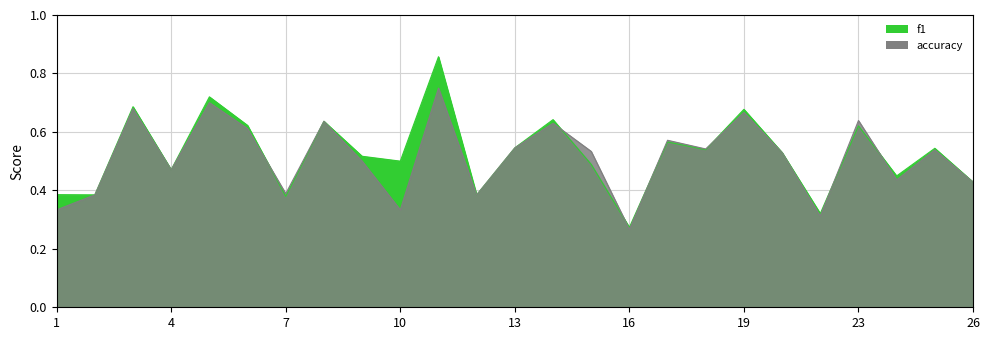

True or false: f1 and accuracy cross at least once.

True